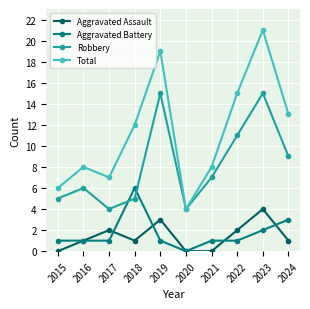

Count the number of data series in this chart.

4